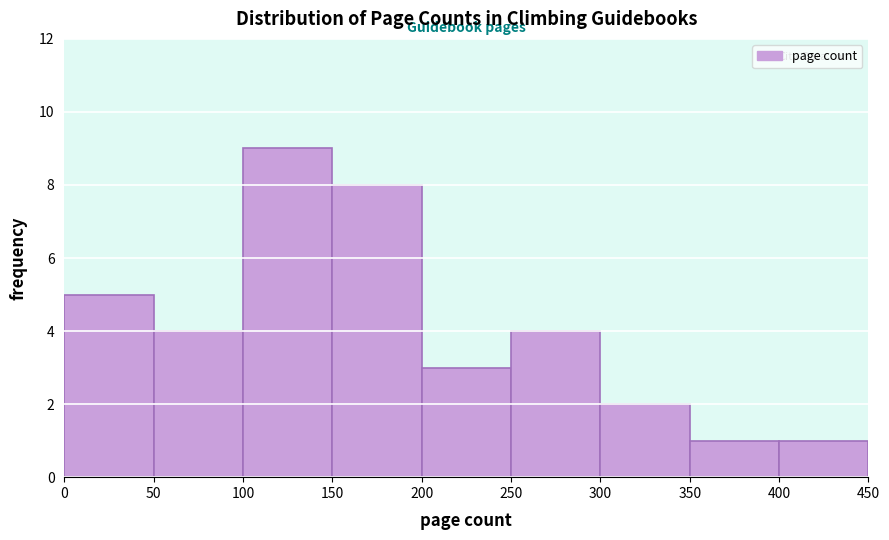

What is the height of the bar covering 350 to 400 on the x-axis? The values are not printed on the chart, so give them approximately, as read against the axis.

1